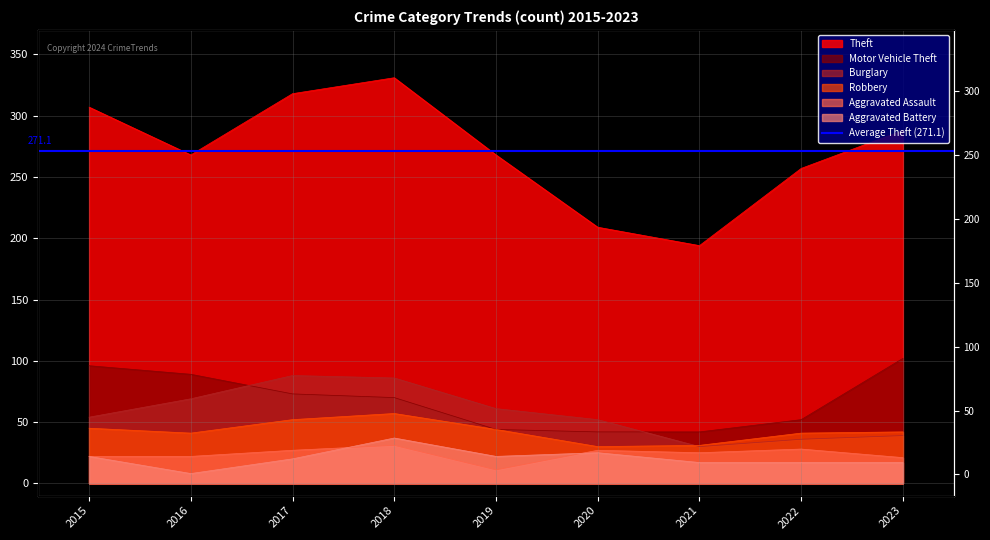

At how many categories does at least one series exceed 101?

9